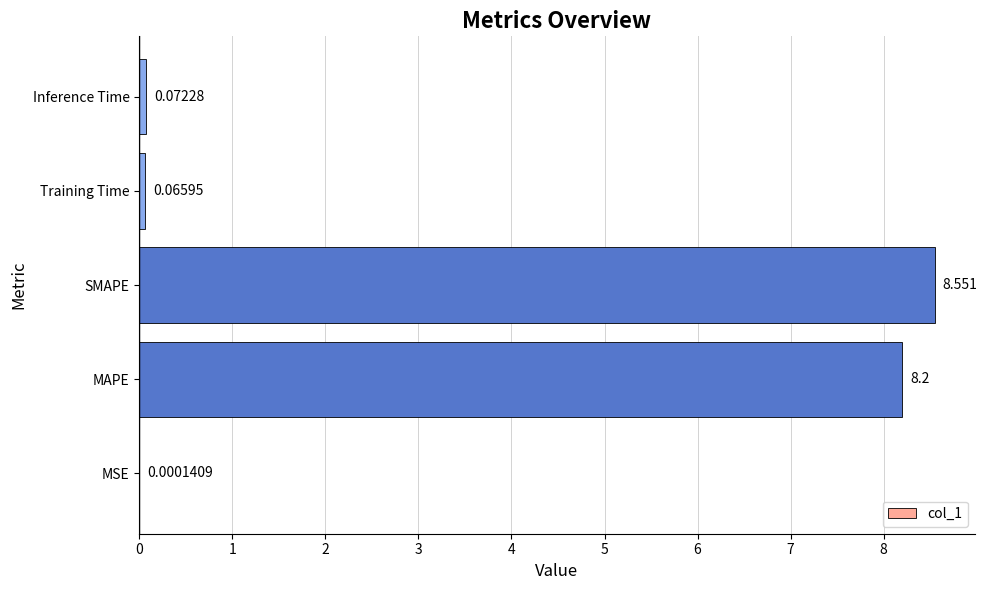

Which label corresponds to the largest value in the chart?

SMAPE